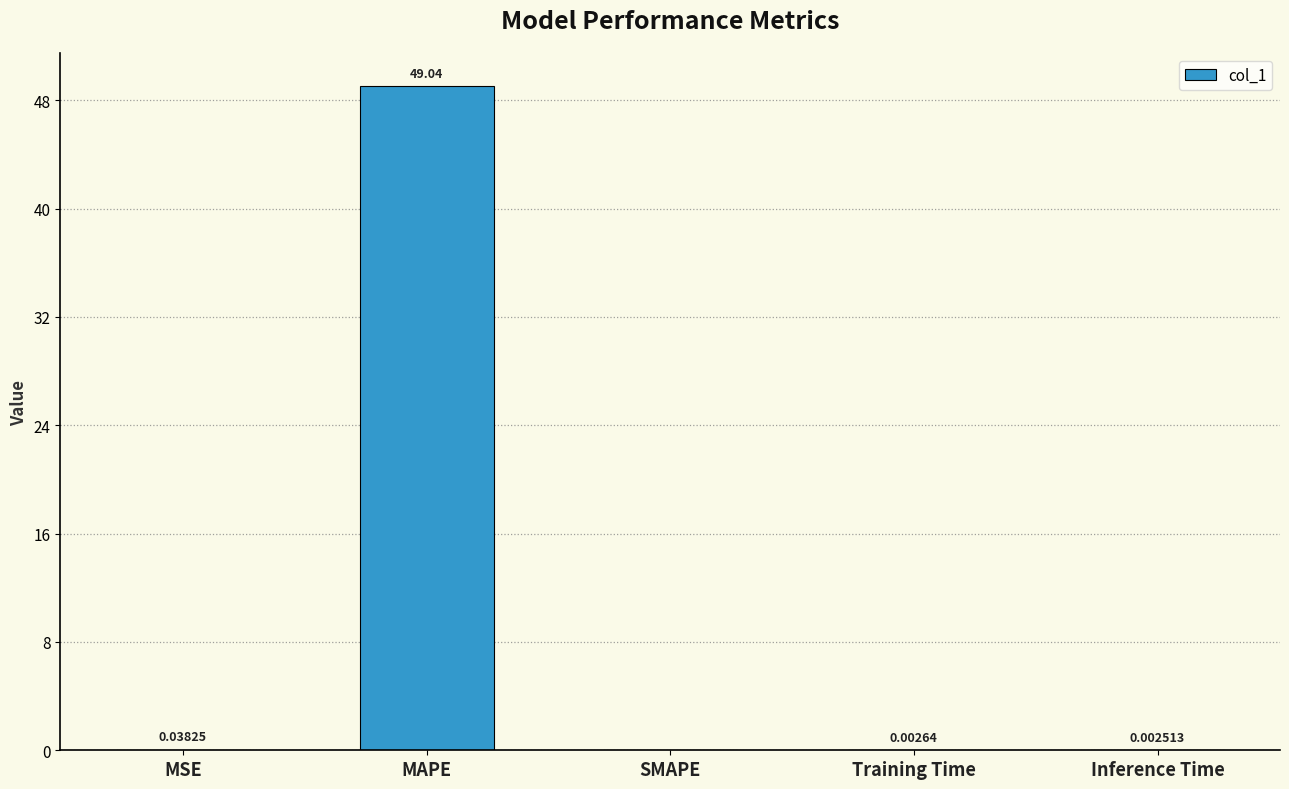

Which has a higher value, Inference Time or SMAPE?

Inference Time